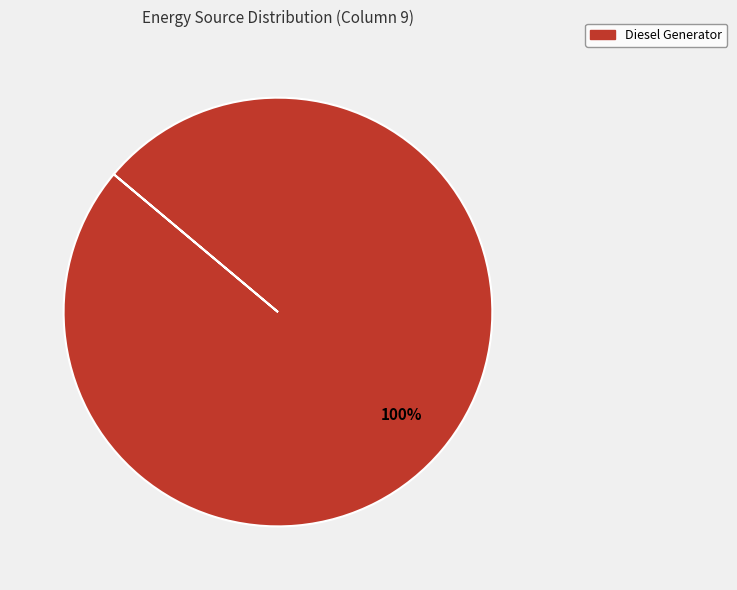

To the nearest percent, what portion does Diesel Generator represent?

100%